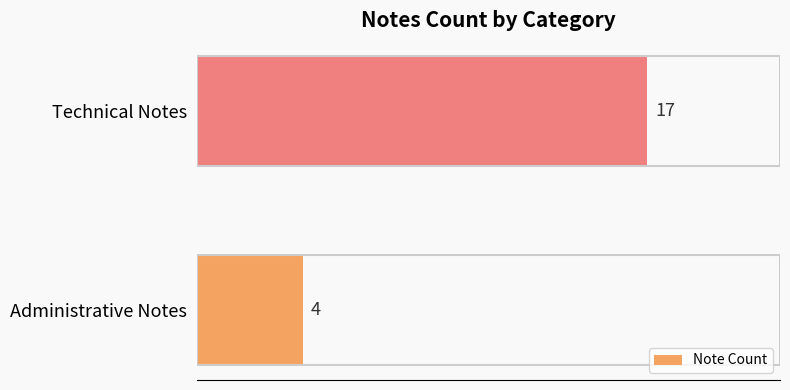

List the labels in order of value, largest first.

Technical Notes, Administrative Notes